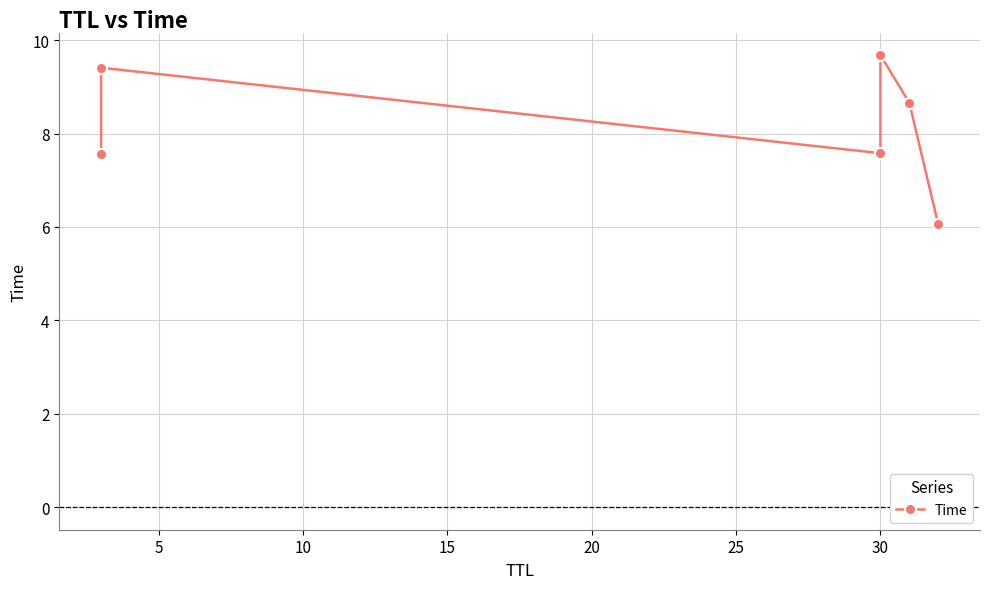

How many lines are shown in the chart?

1